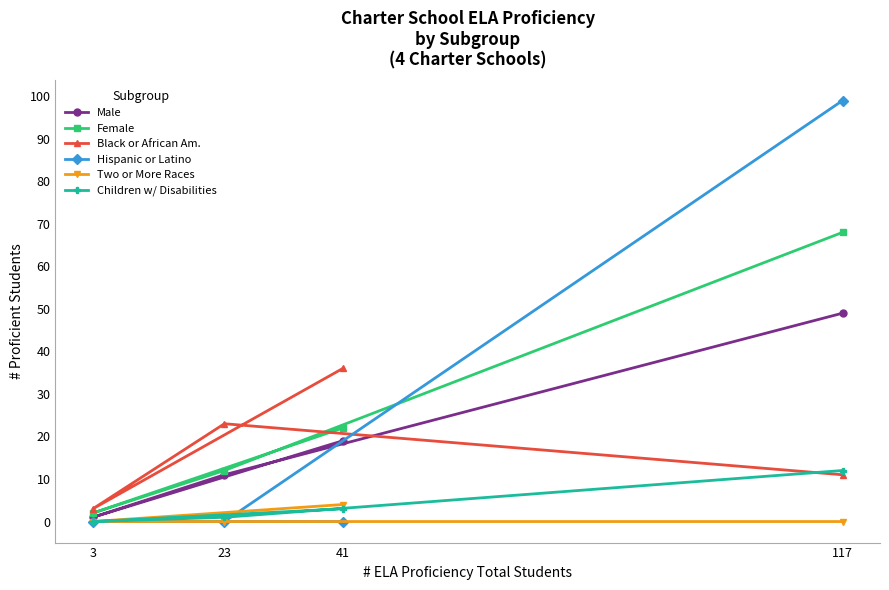

Reading left to right, what are all the values shown in this chart?

Male: 3=1	23=11	41=19	117=49
Female: 3=2	23=12	41=22	117=68
Black or African Am.: 3=3	23=23	41=36	117=11
Hispanic or Latino: 3=0	23=0	41=0	117=99
Two or More Races: 3=0	23=0	41=4	117=0
Children w/ Disabilities: 3=0	23=1	41=3	117=12